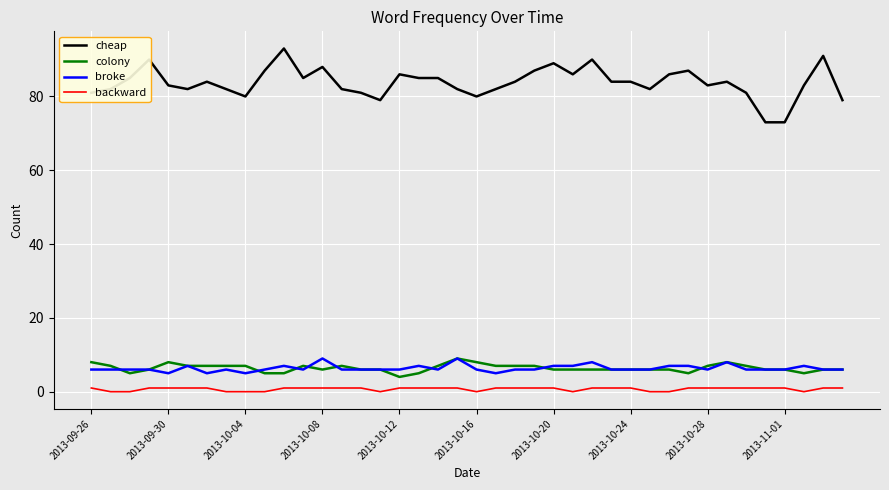

At how many categories does at least one series exceed 22?

40